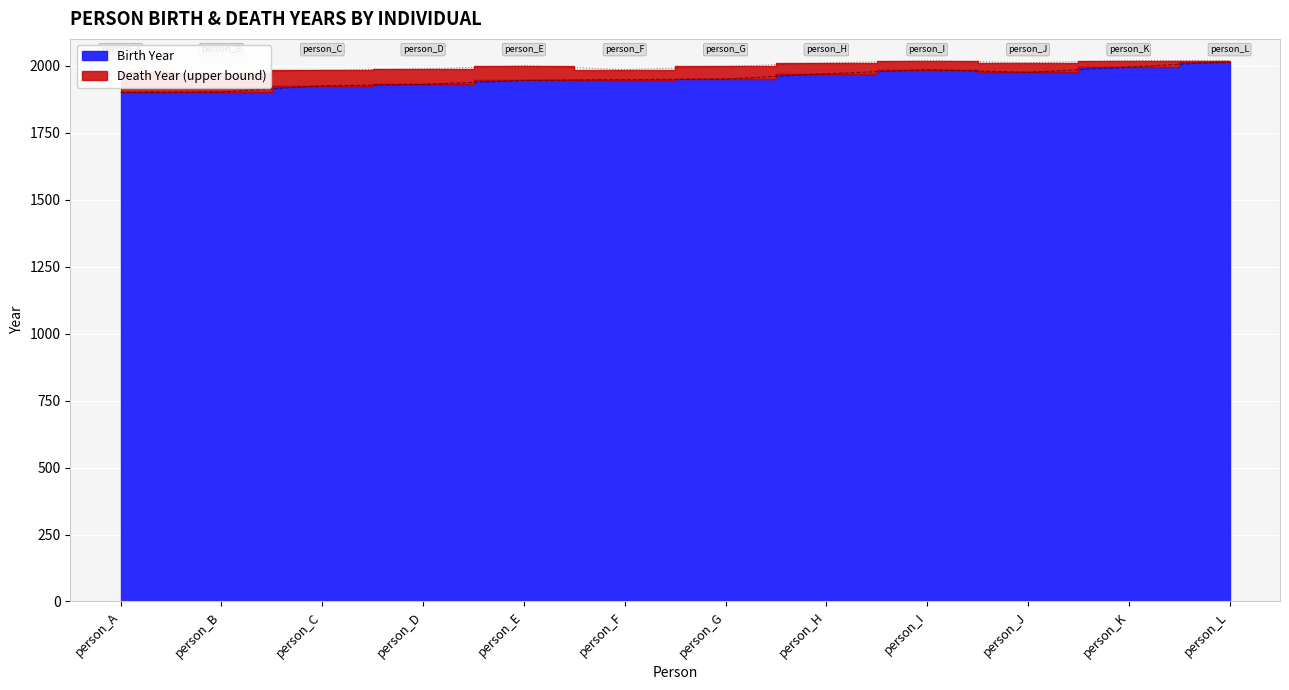

True or false: Lifespan (BA.5 equiv) and Birth Year (BA.2 equiv) cross at least once.

False